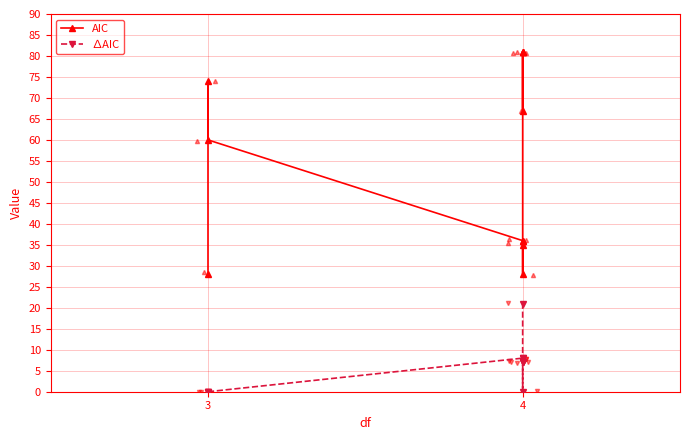

Which category has the lowest value across all series?

3